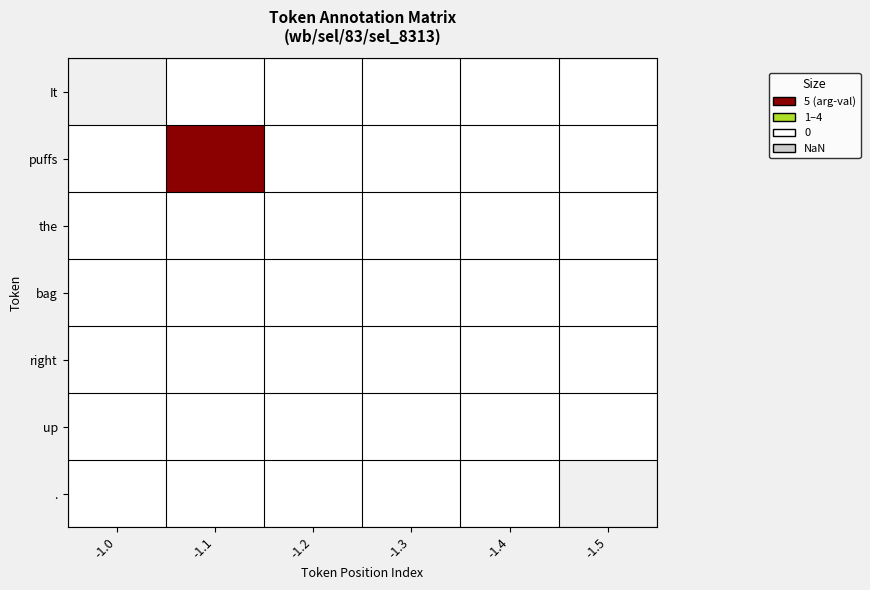

Rank the categories by bag value from lowest to highest.

-1.0, -1.1, -1.2, -1.3, -1.4, -1.5